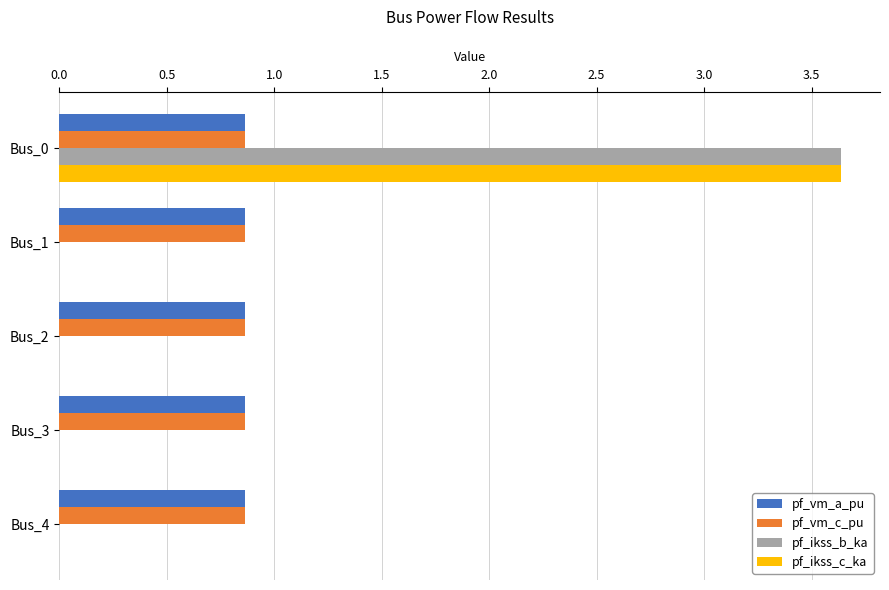

What is the sum of all pf_vm_a_pu values?

4.3